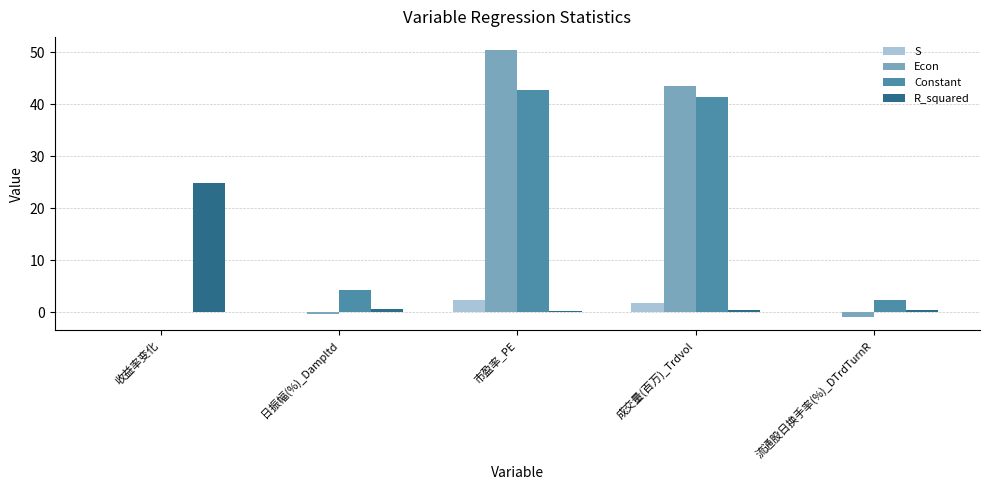

How many distinct data groups are displayed?

4